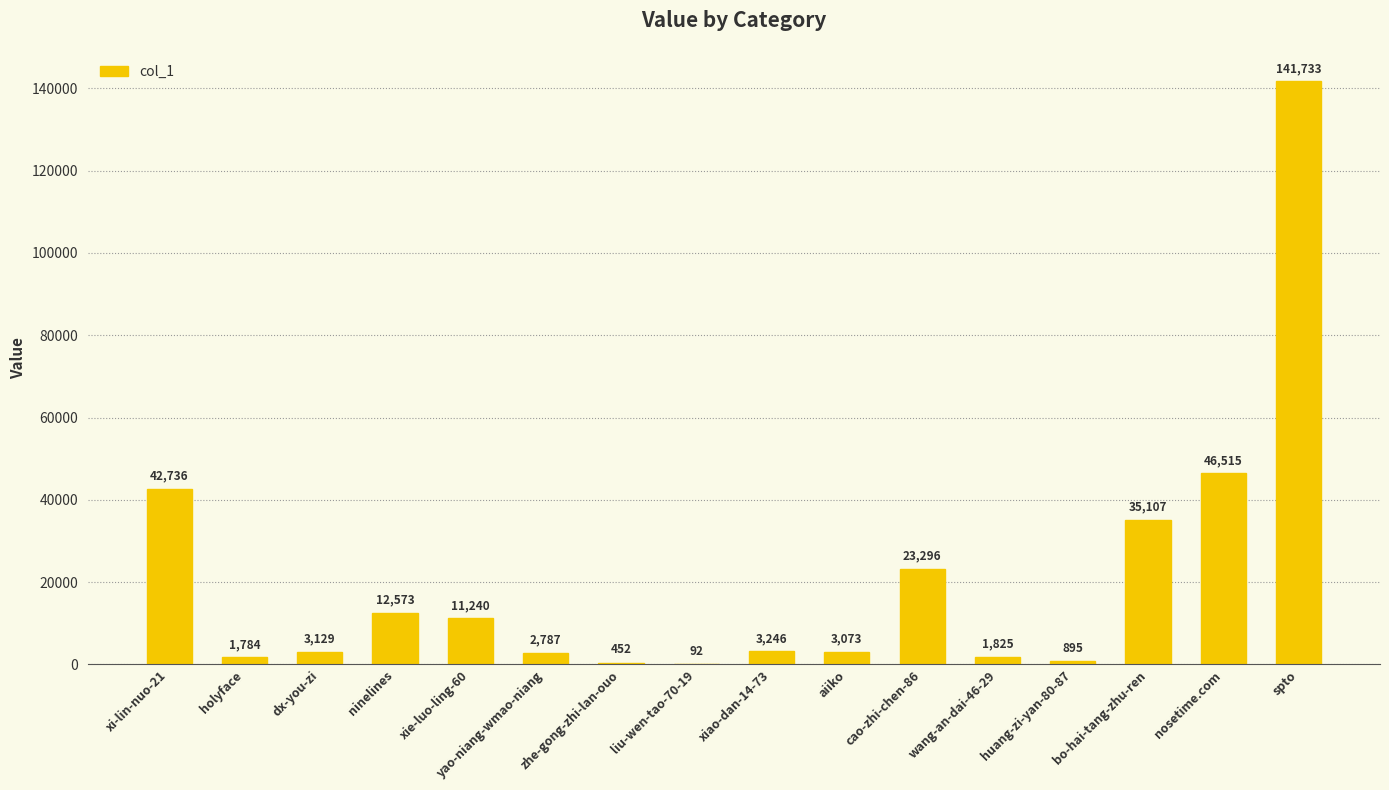

What is the maximum value shown in the chart?

141733